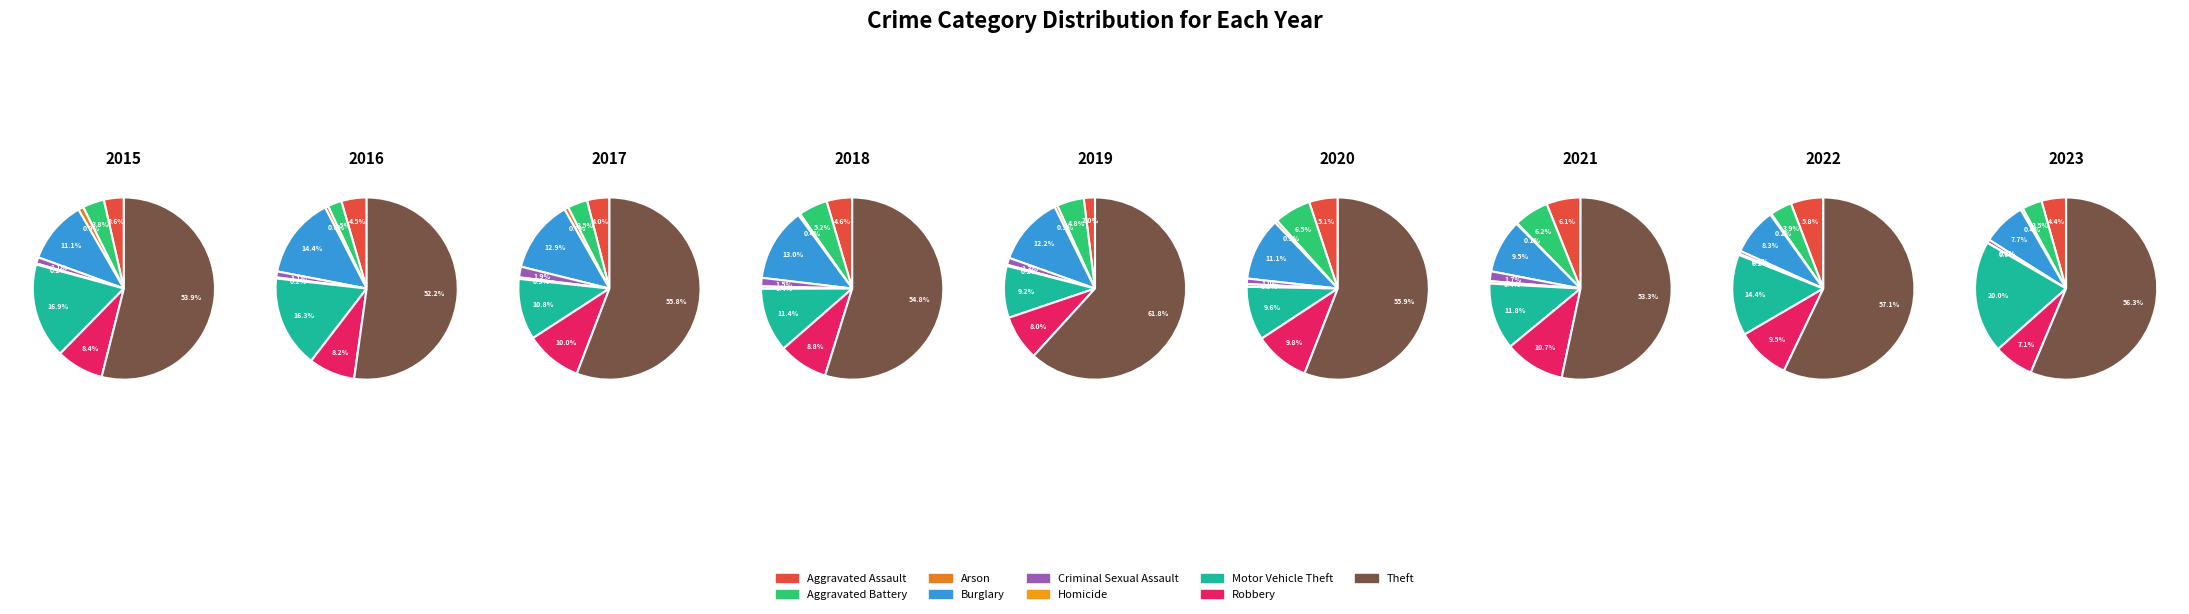

To the nearest percent, what is the average slice percentage?

11%